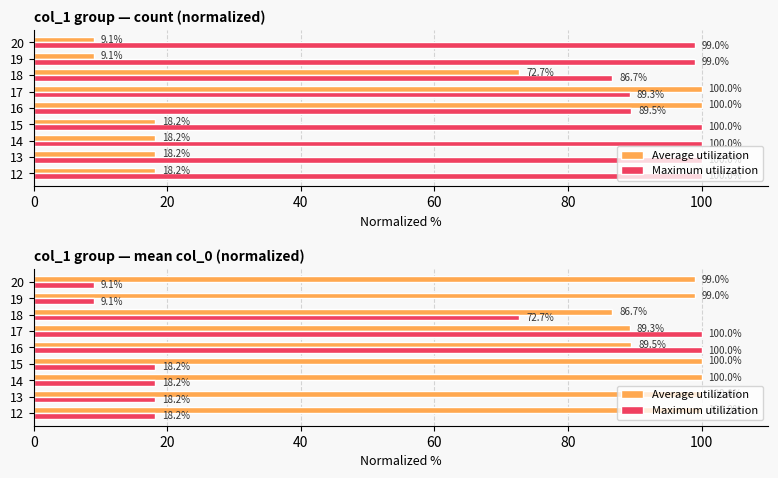

At how many categories does at least one series exceed 25?

9